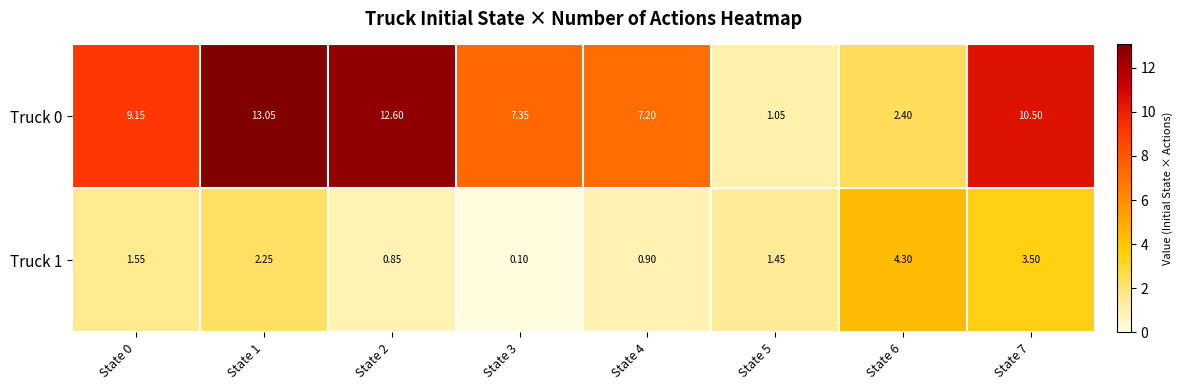

Is the value of Truck 0 at State 1 greater than the value of Truck 1 at State 3?

Yes